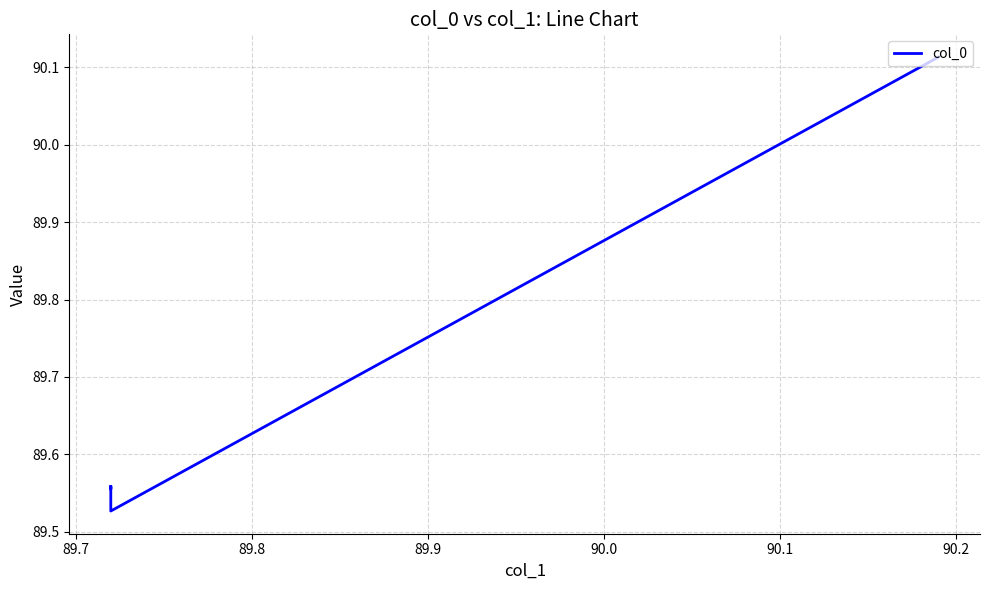

What is the average value?

89.6